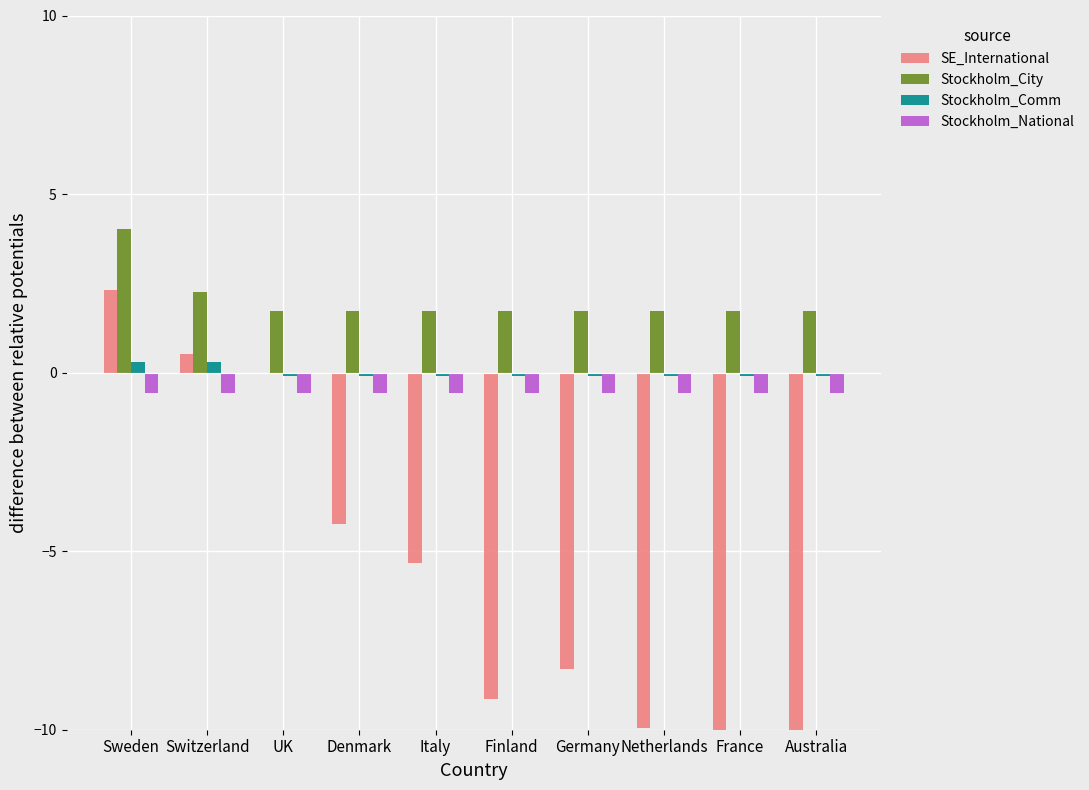

How many data points in Stockholm_Comm are less than 0?

8